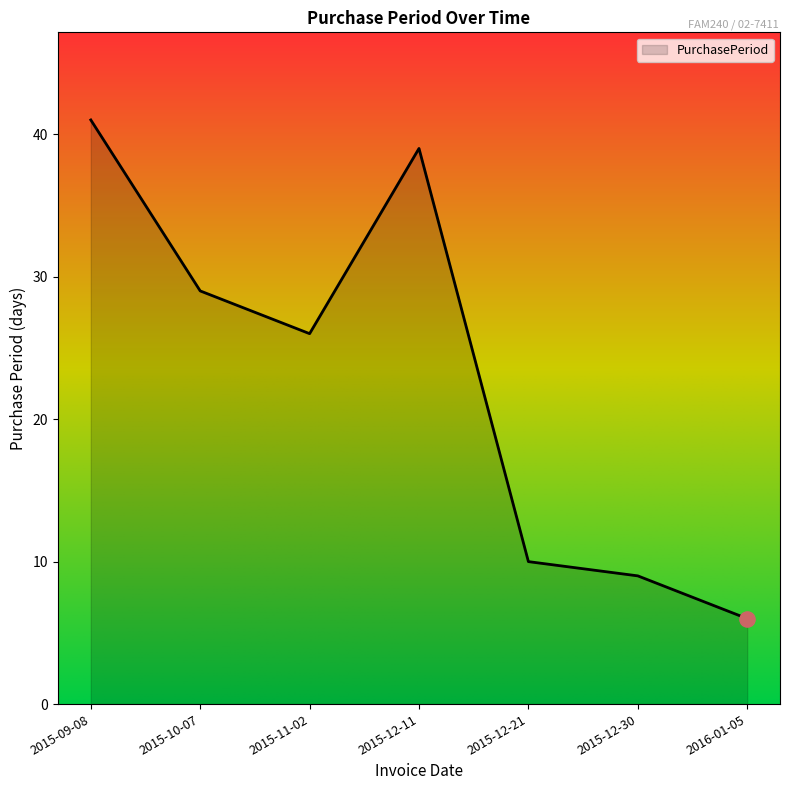

Which has a higher value, 2016-01-05 or 2015-12-30?

2015-12-30